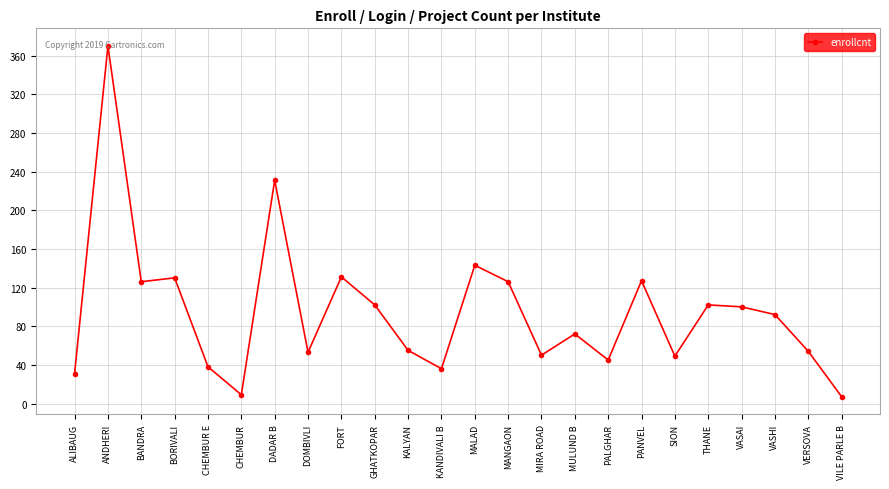

Which category has the highest value across all series?

ANDHERI